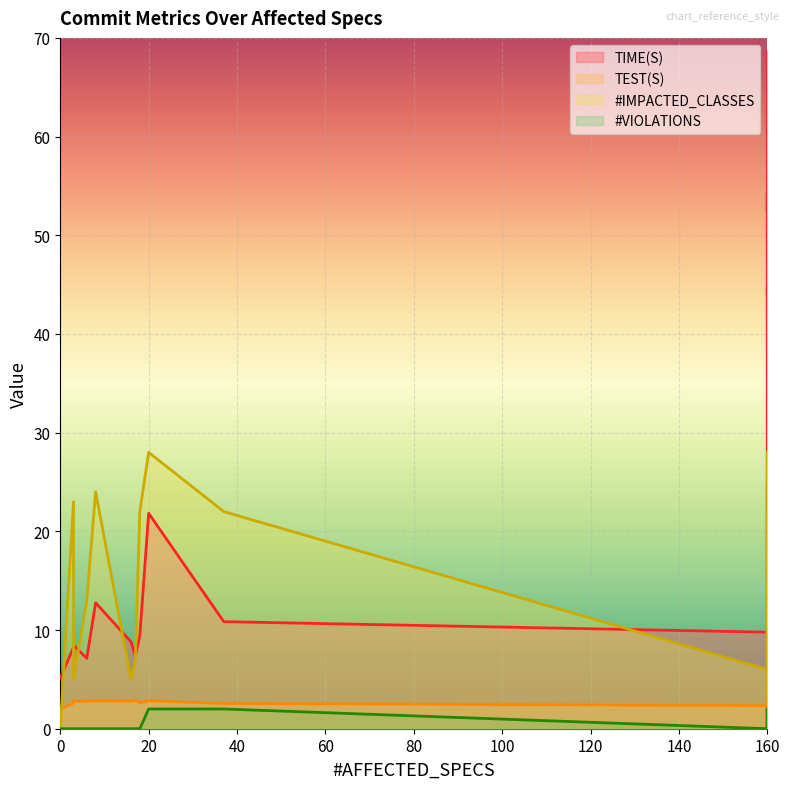

What is the difference between the maximum and minimum values in the #IMPACTED_CLASSES series?

28.0